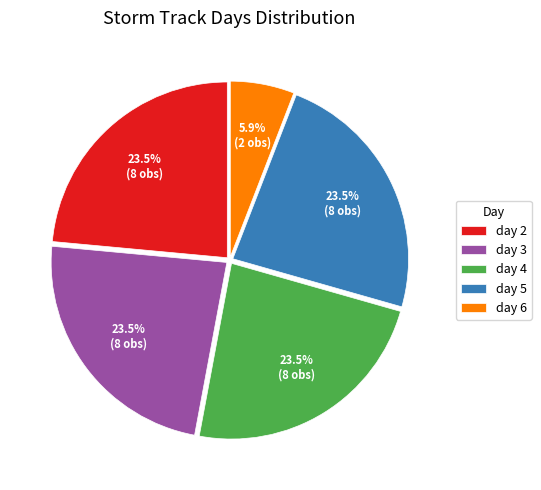

Which category has the smallest portion of the pie?

day 6